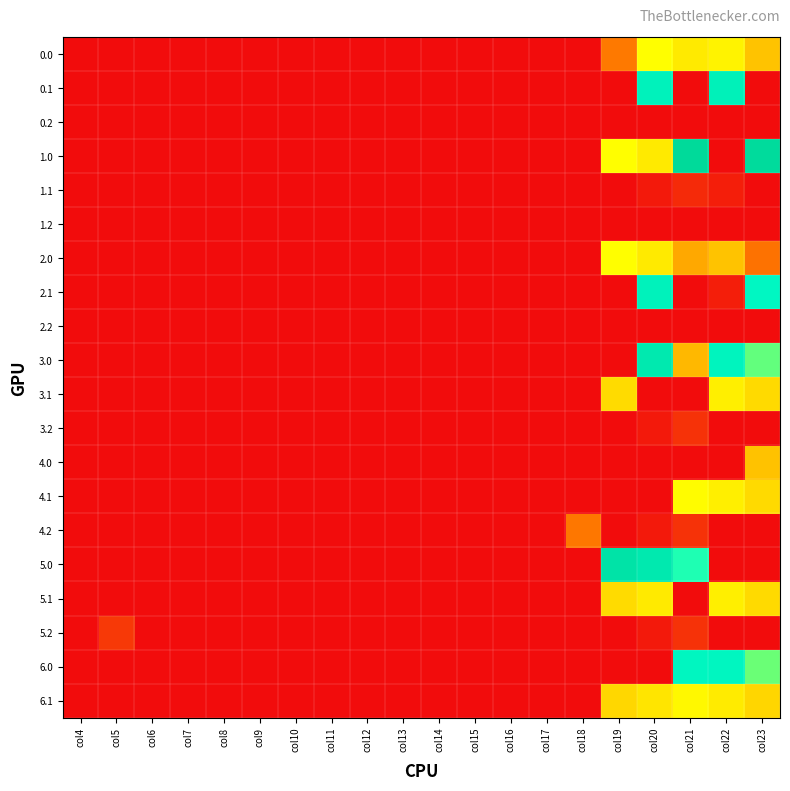

What is the difference between the highest and lowest values at col22?

419.9